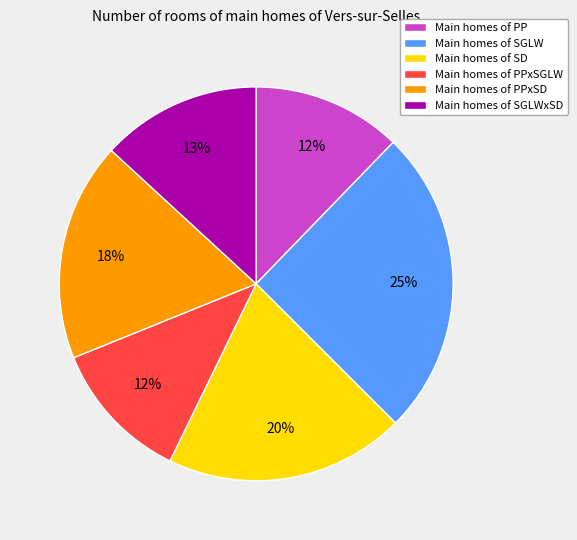

To the nearest percent, what is the difference between the Main homes of SGLWxSD and Main homes of SD slice percentages?

7%